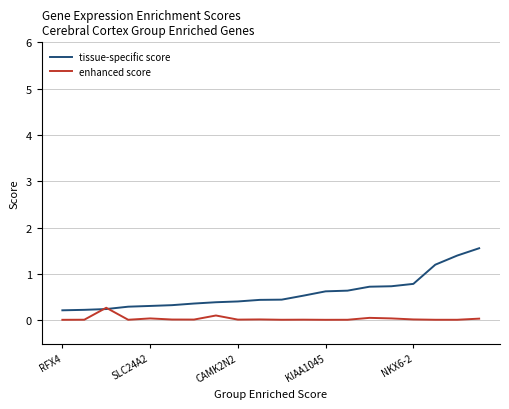

What is the highest value of the enhanced score series?

0.3